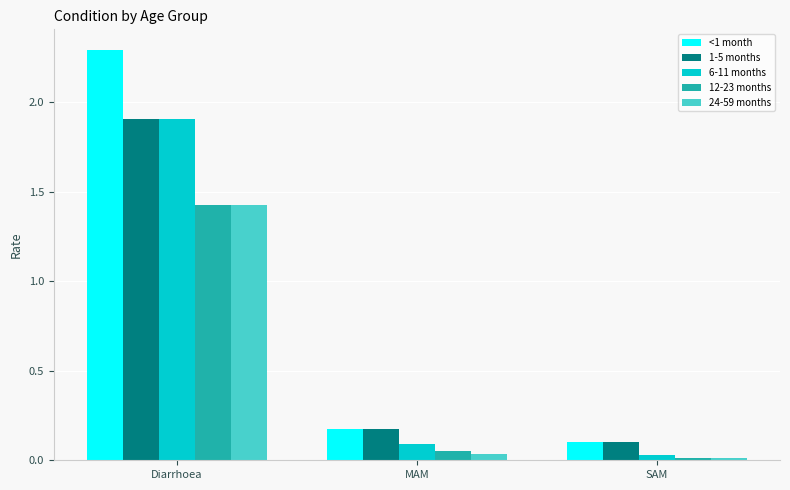

Rank the categories by 1-5 months value from lowest to highest.

SAM, MAM, Diarrhoea